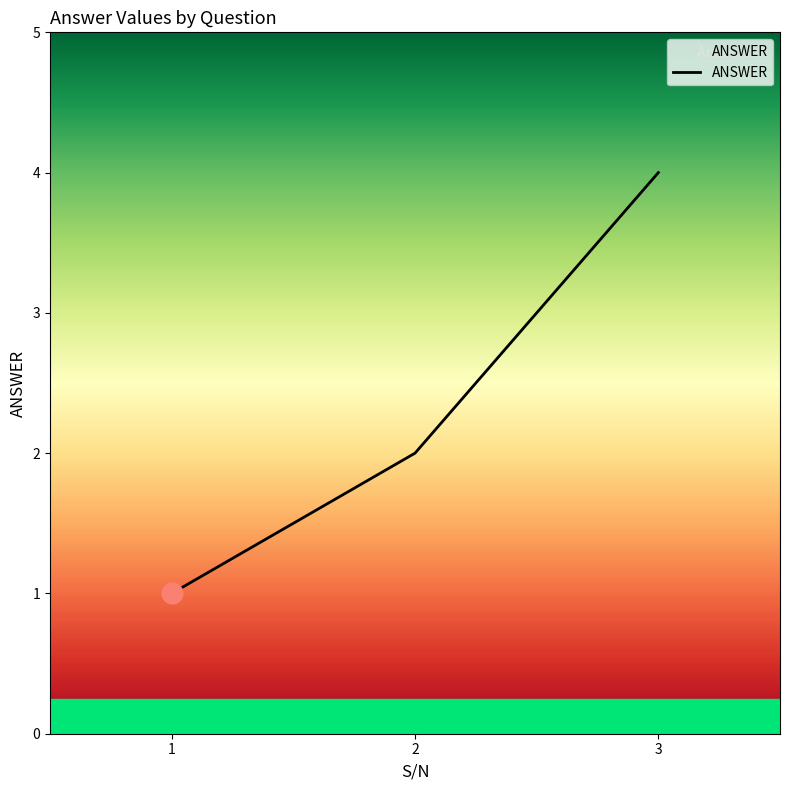

Is it true that the value at 3 is 4?

True